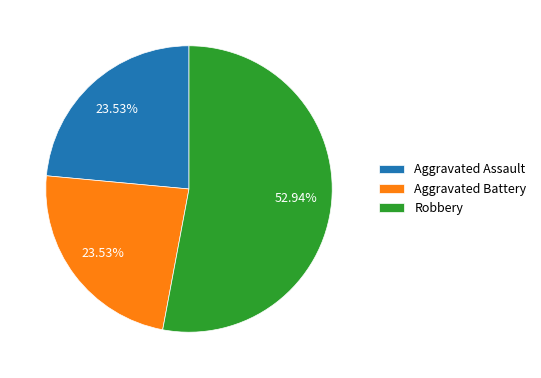

Is the sum of Aggravated Battery and Aggravated Assault greater than half?

No